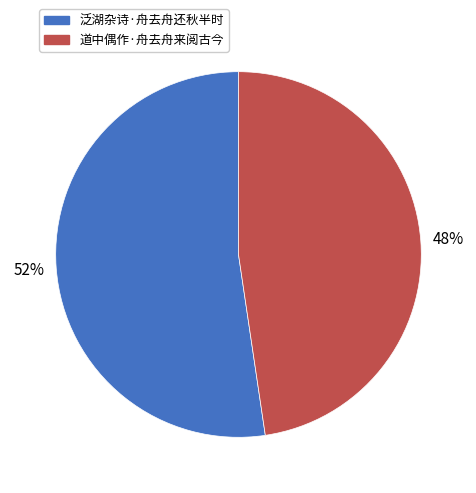

What is the smallest slice in the pie chart?

道中偶作·舟去舟来阅古今